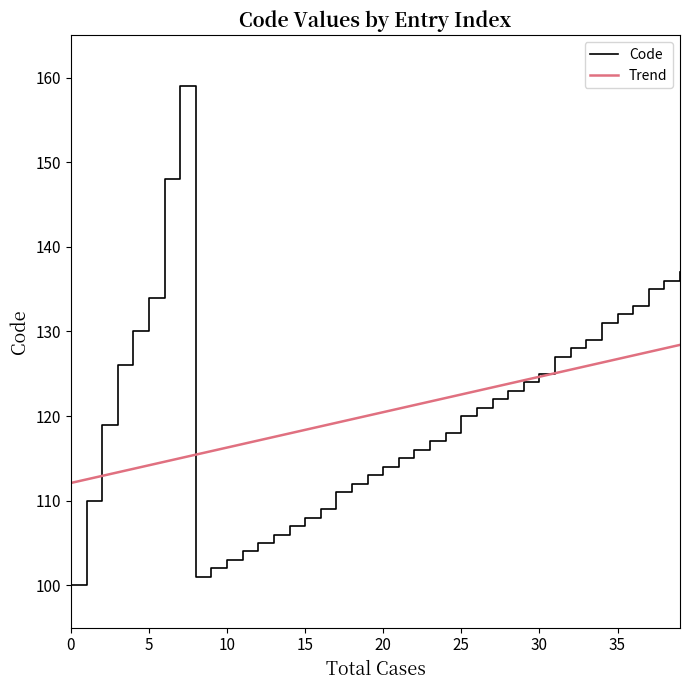

Reading right to left, extract all data points from this chart.

Code: 137.0	136.0	135.0	133.0	132.0	131.0	129.0	128.0	127.0	125.0	124.0	123.0	122.0	121.0	120.0	118.0	117.0	116.0	115.0	114.0	113.0	112.0	111.0	109.0	108.0	107.0	106.0	105.0	104.0	103.0	102.0	101.0	159.0	148.0	134.0	130.0	126.0	119.0	110.0	100.0
Trend: 128.4	128.0	127.6	127.2	126.7	126.3	125.9	125.5	125.1	124.6	124.2	123.8	123.4	123.0	122.6	122.1	121.7	121.3	120.9	120.5	120.0	119.6	119.2	118.8	118.4	117.9	117.5	117.1	116.7	116.3	115.9	115.4	115.0	114.6	114.2	113.8	113.3	112.9	112.5	112.1